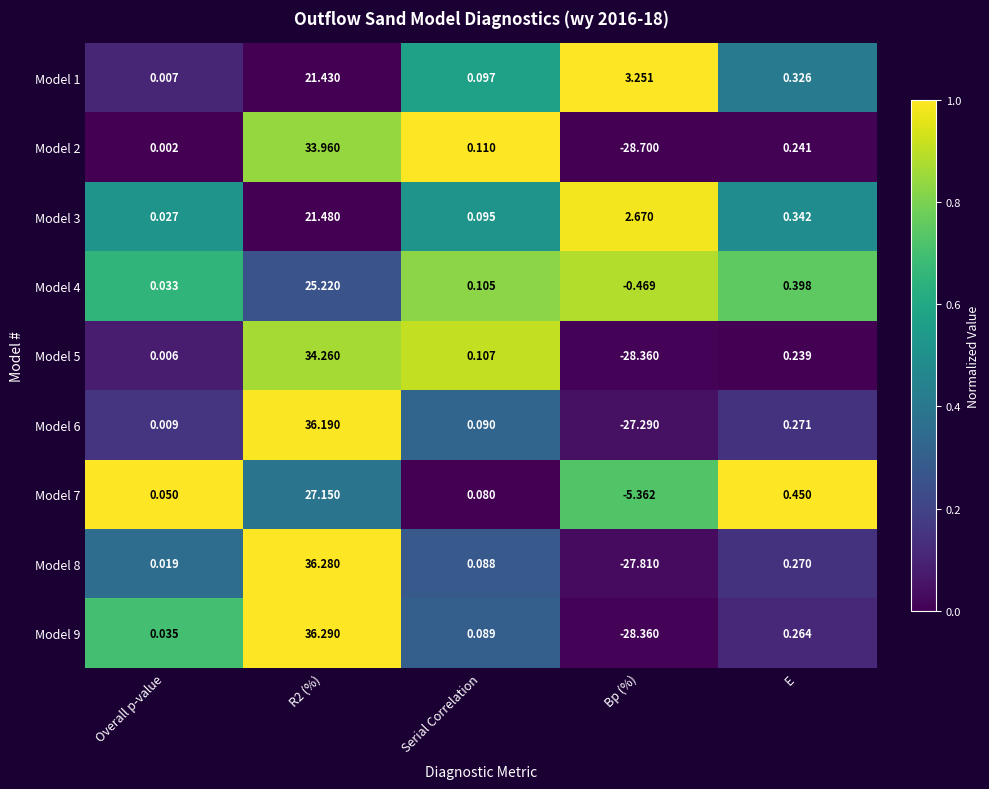

List the series in order of their peak value, highest first.

Model 9, Model 8, Model 6, Model 5, Model 2, Model 7, Model 4, Model 3, Model 1